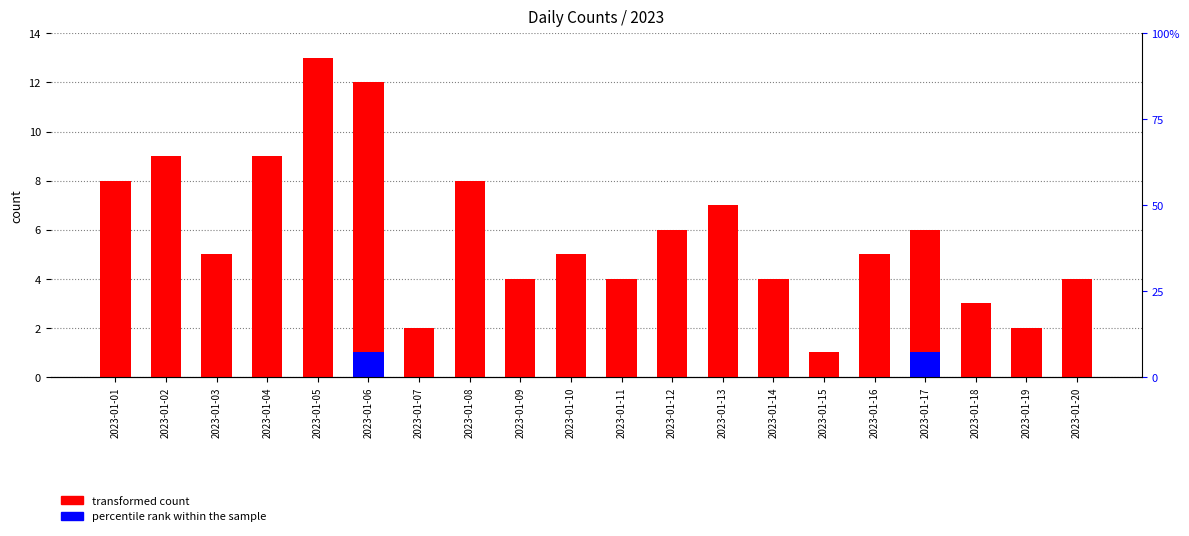

What is the average value of the transformed count series?

6